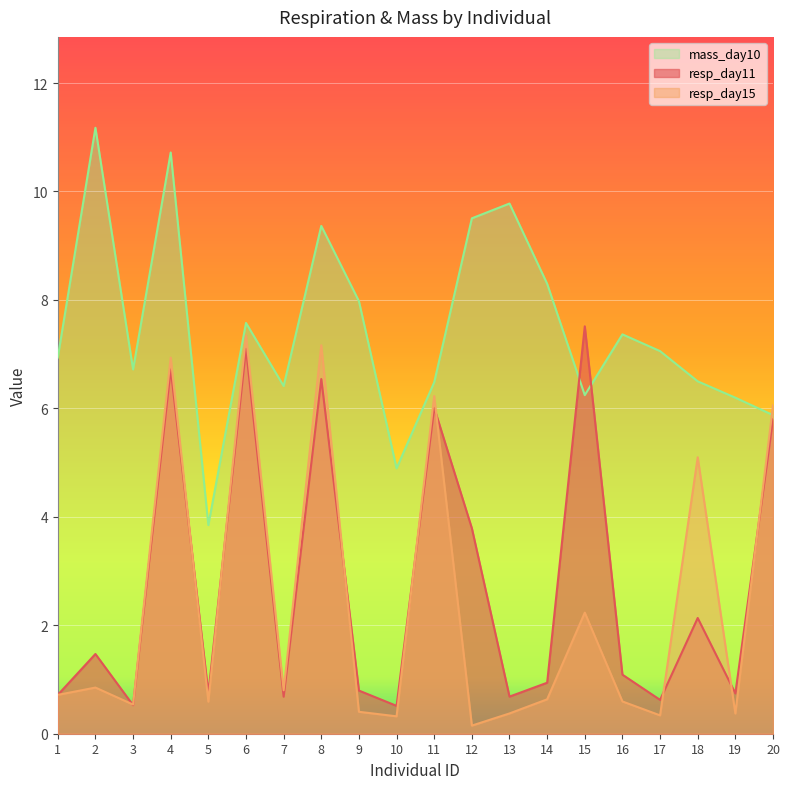

Reading right to left, transcribe all the data shown in this chart.

resp_day11: 20=5.8	19=0.7	18=2.1	17=0.6	16=1.1	15=7.5	14=0.9	13=0.7	12=3.8	11=6.0	10=0.5	9=0.8	8=6.5	7=0.7	6=7.1	5=0.7	4=6.7	3=0.5	2=1.5	1=0.7
resp_day15: 20=6.1	19=0.4	18=5.1	17=0.3	16=0.6	15=2.2	14=0.6	13=0.4	12=0.1	11=6.2	10=0.3	9=0.4	8=7.2	7=0.8	6=7.3	5=0.6	4=6.9	3=0.5	2=0.9	1=0.7
mass_day10: 20=5.9	19=6.2	18=6.5	17=7.1	16=7.4	15=6.2	14=8.3	13=9.8	12=9.5	11=6.5	10=4.9	9=8.0	8=9.4	7=6.4	6=7.6	5=3.8	4=10.7	3=6.7	2=11.2	1=6.9